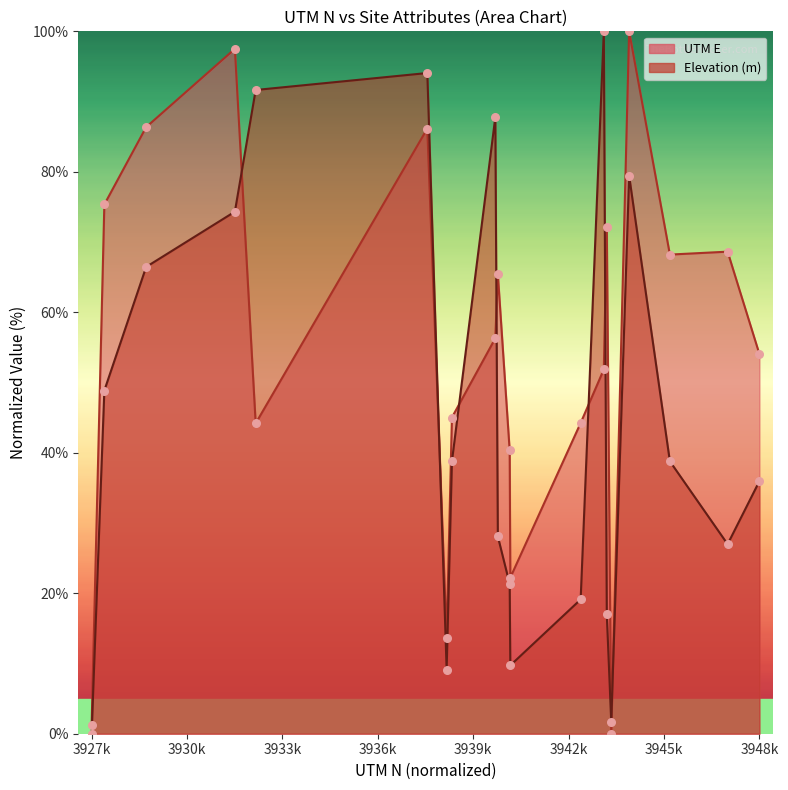

Which series has the largest total across all categories?

UTM E